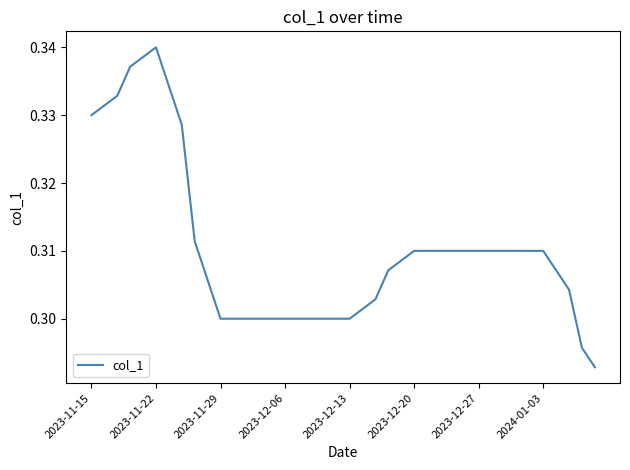

At which category does the chart reach its peak across all series?

2023-11-22